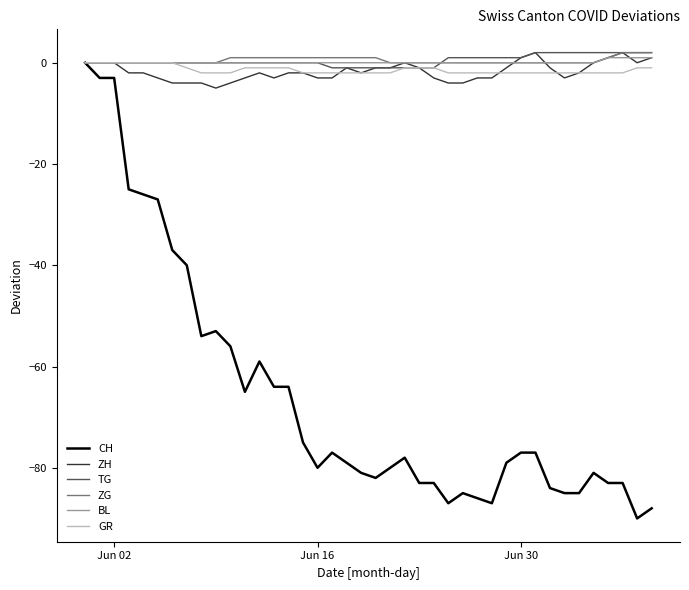

Which series has the widest spread of values?

CH